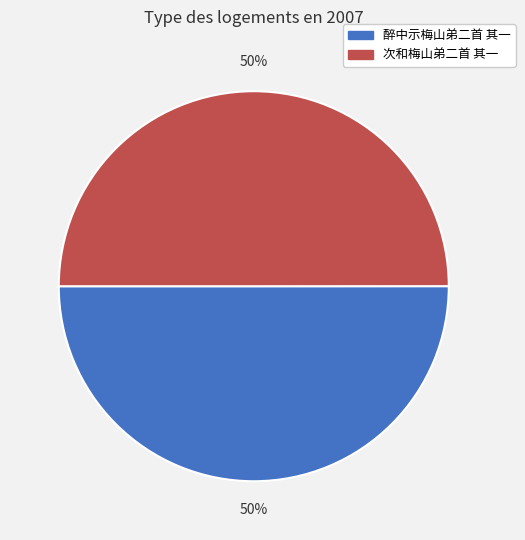

Is the sum of 次和梅山弟二首 其一 and 醉中示梅山弟二首 其一 greater than half?

Yes